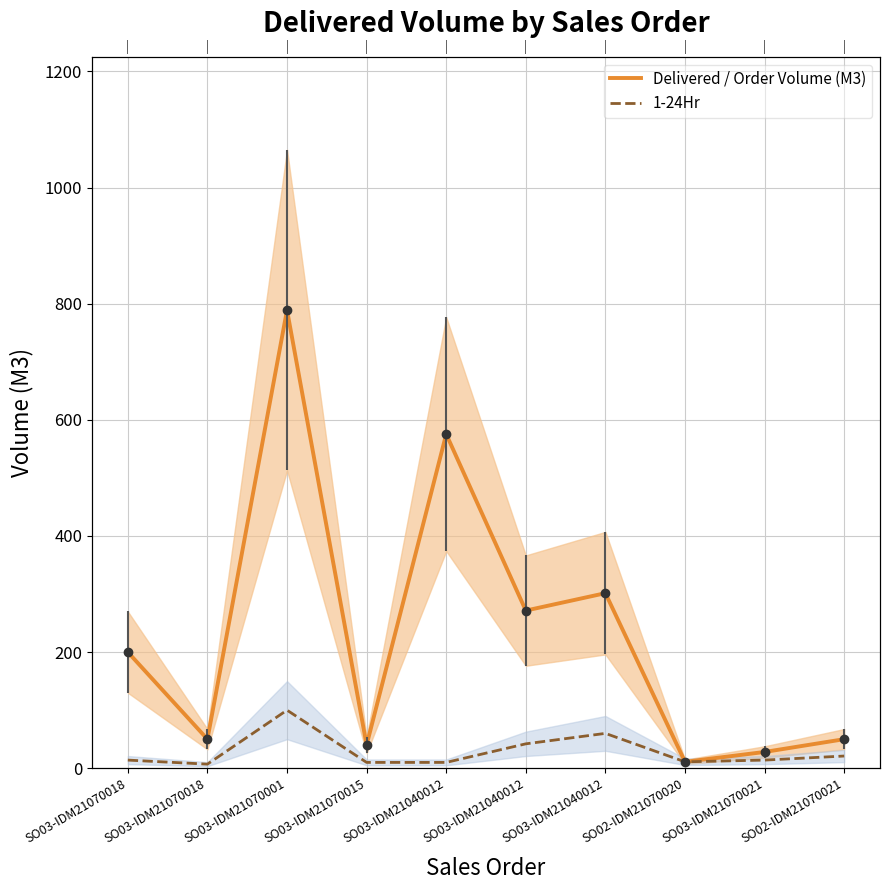

Rank the categories by 1-24Hr value from lowest to highest.

SO03-IDM21070018, SO03-IDM21070015, SO03-IDM21040012, SO02-IDM21070020, SO03-IDM21070018, SO03-IDM21070021, SO02-IDM21070021, SO03-IDM21040012, SO03-IDM21040012, SO03-IDM21070001